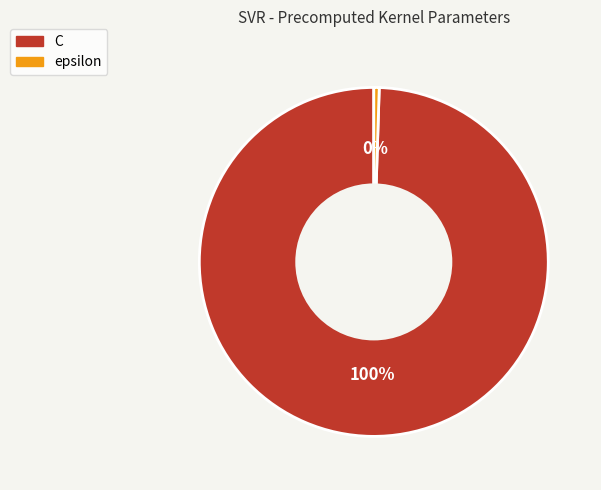

Count the number of slices in the pie.

2